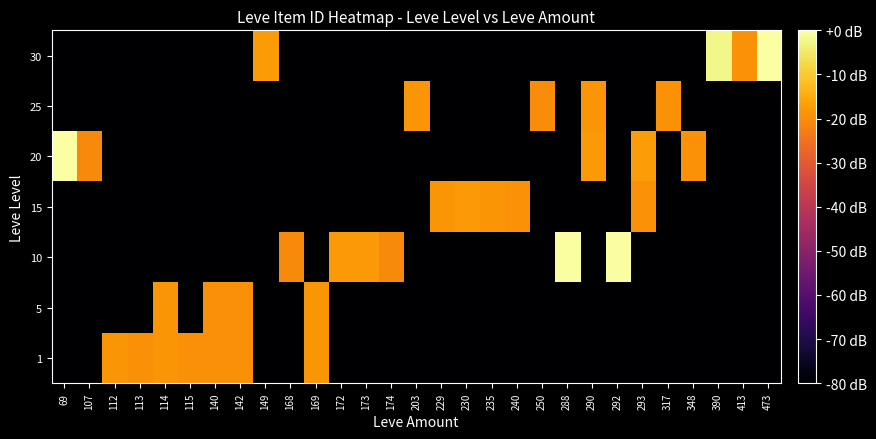

At which category is the sum across all series the highest?

290